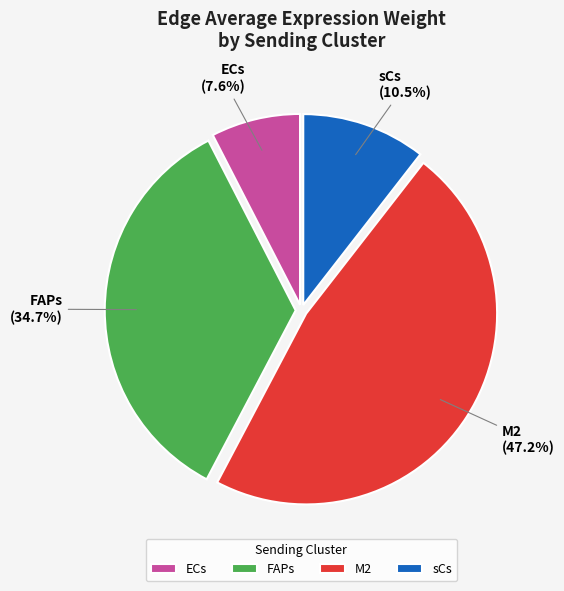

How many segments does this pie chart have?

4